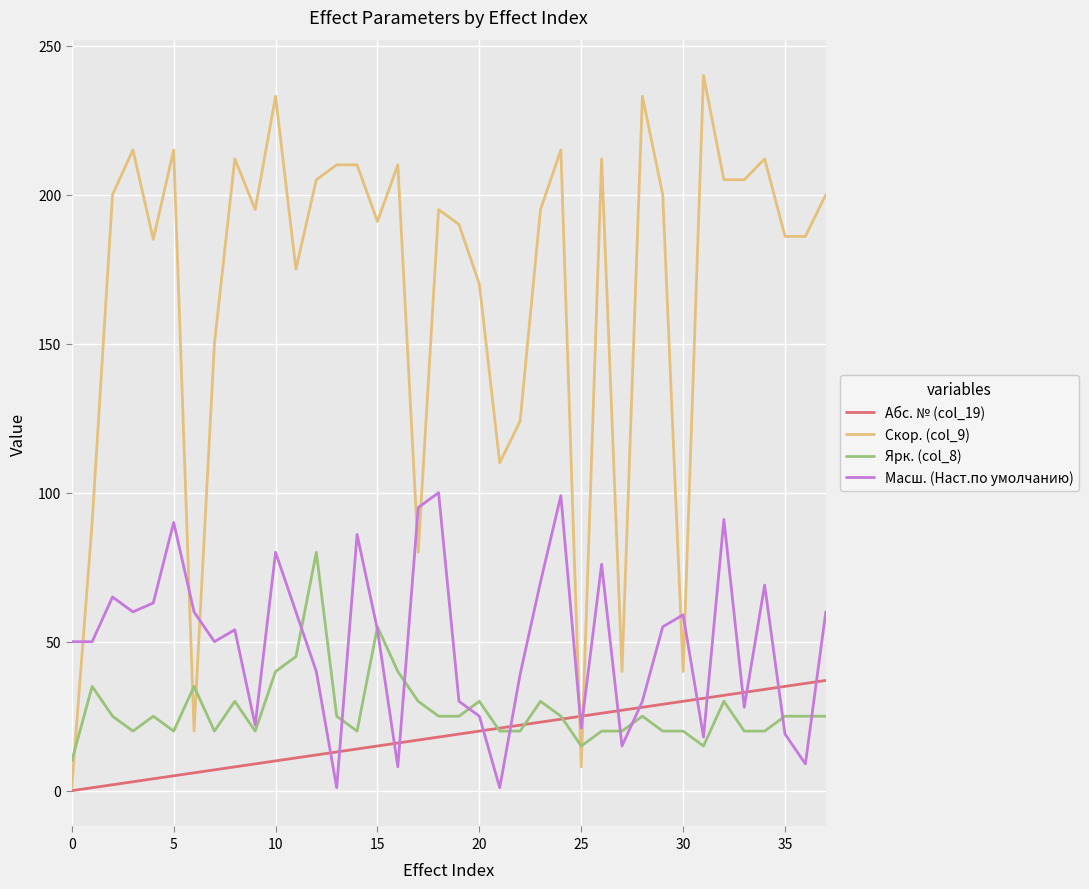

Which series has the largest range (max minus min)?

Скор. (col_9)